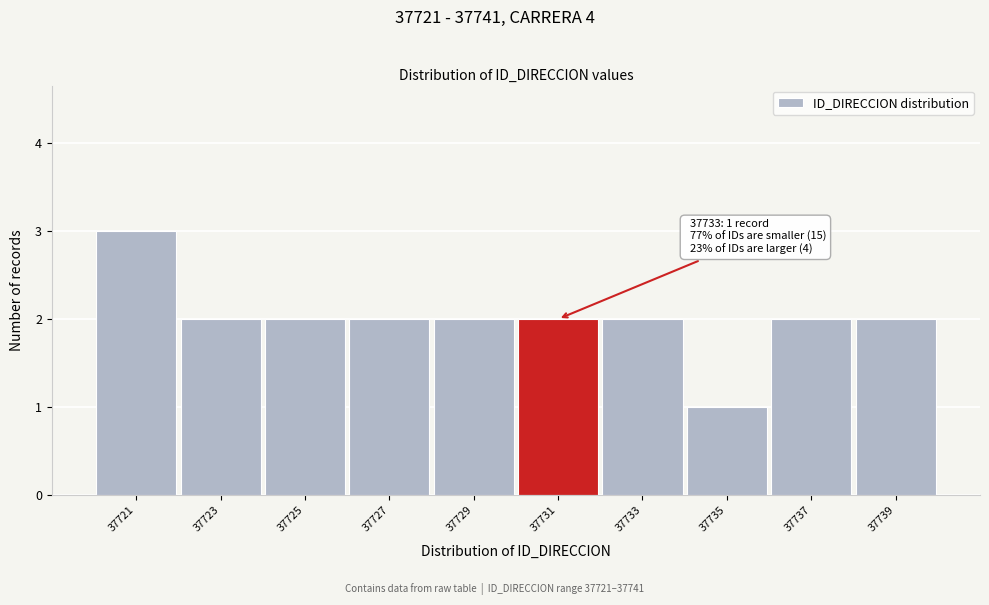

Reading right to left, what are all the values shown in this chart?

37739=2	37737=2	37735=1	37733=2	37731=2	37729=2	37727=2	37725=2	37723=2	37721=3